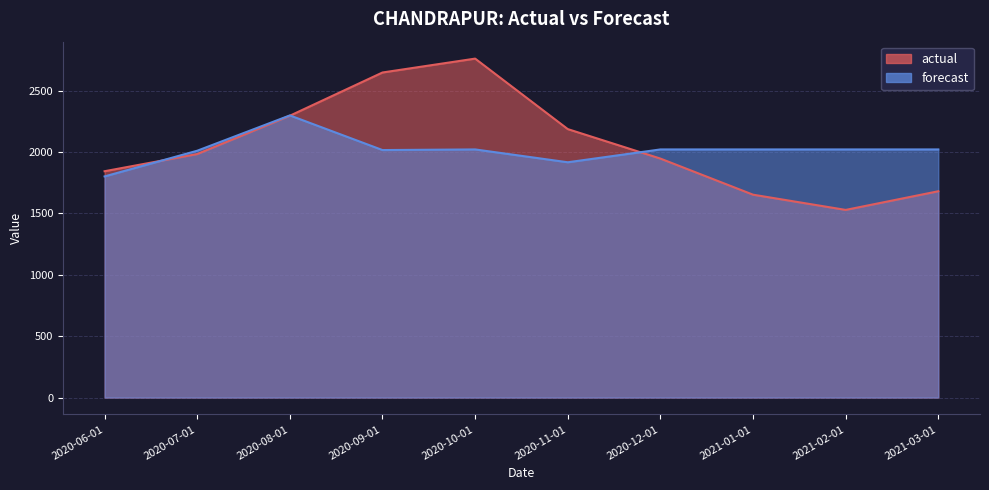

How many interior local peaks does the actual series have?

1